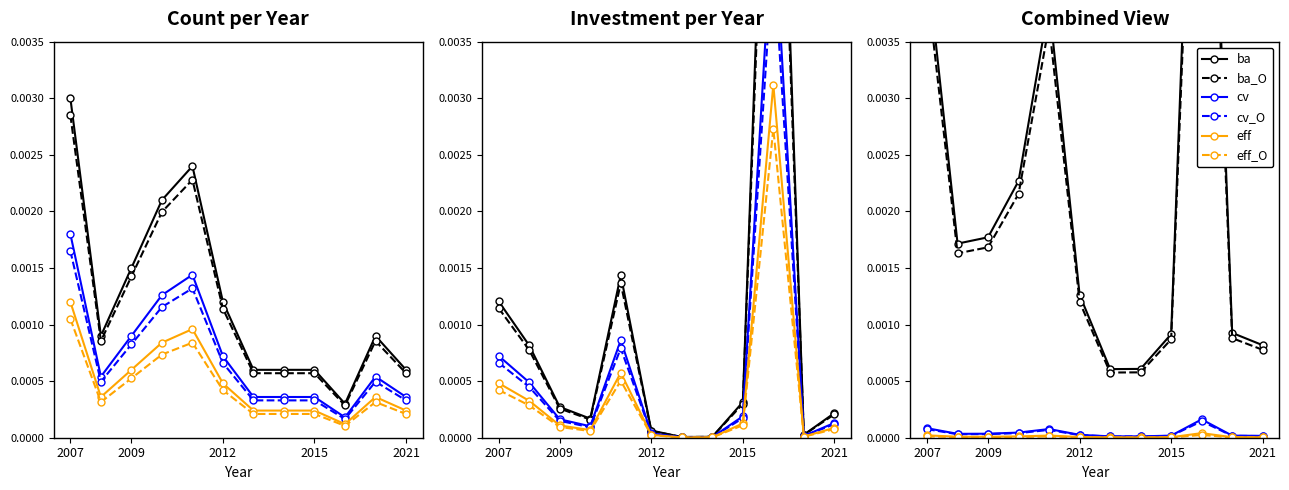

What position from the left is 6?

7